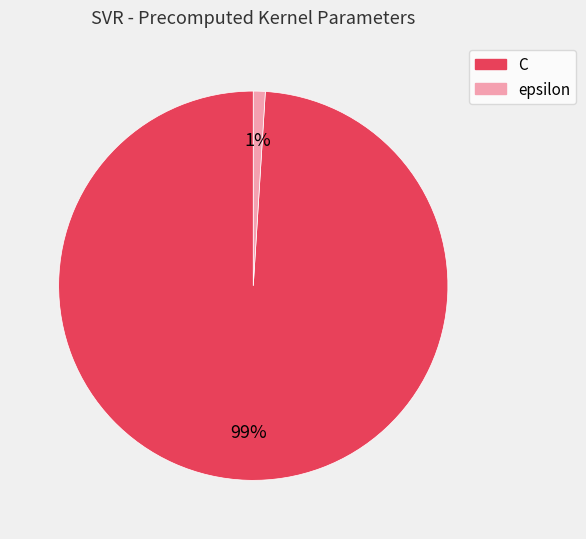

To the nearest percent, what percentage of the pie is C?

99%